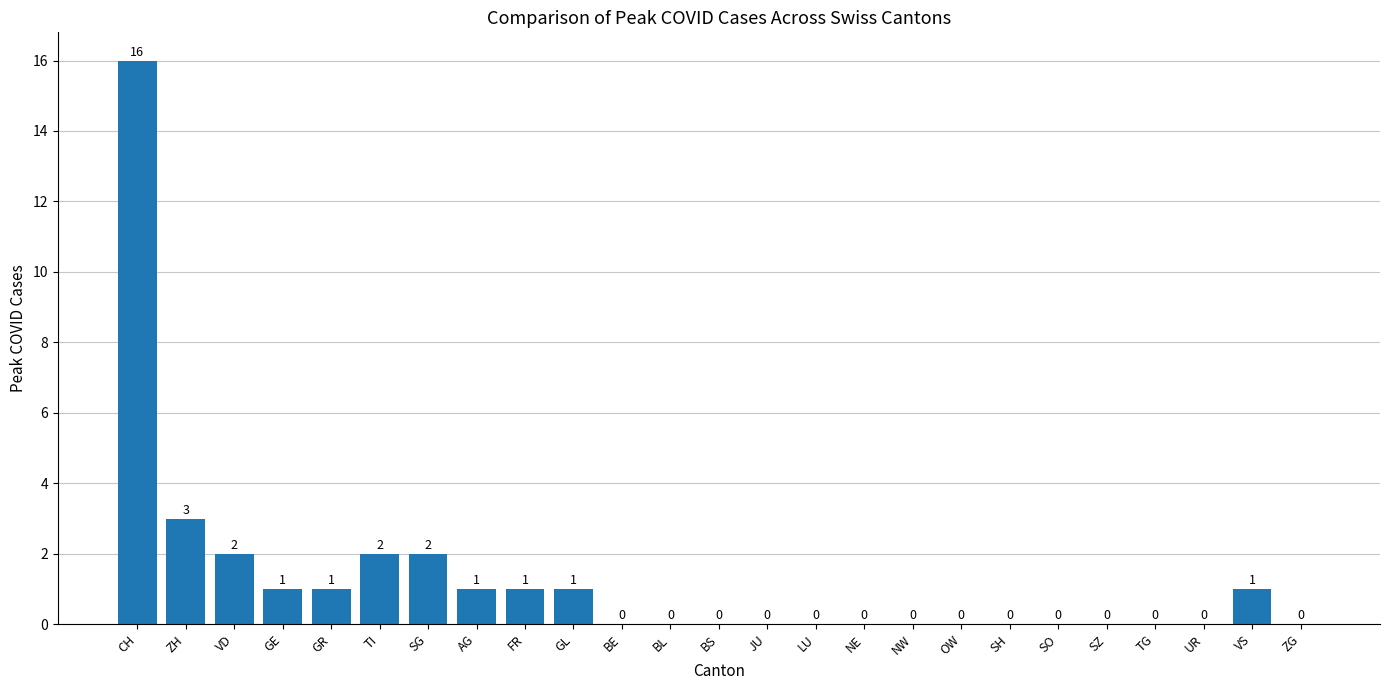

Are the bars grouped side by side (vs. stacked)?

No